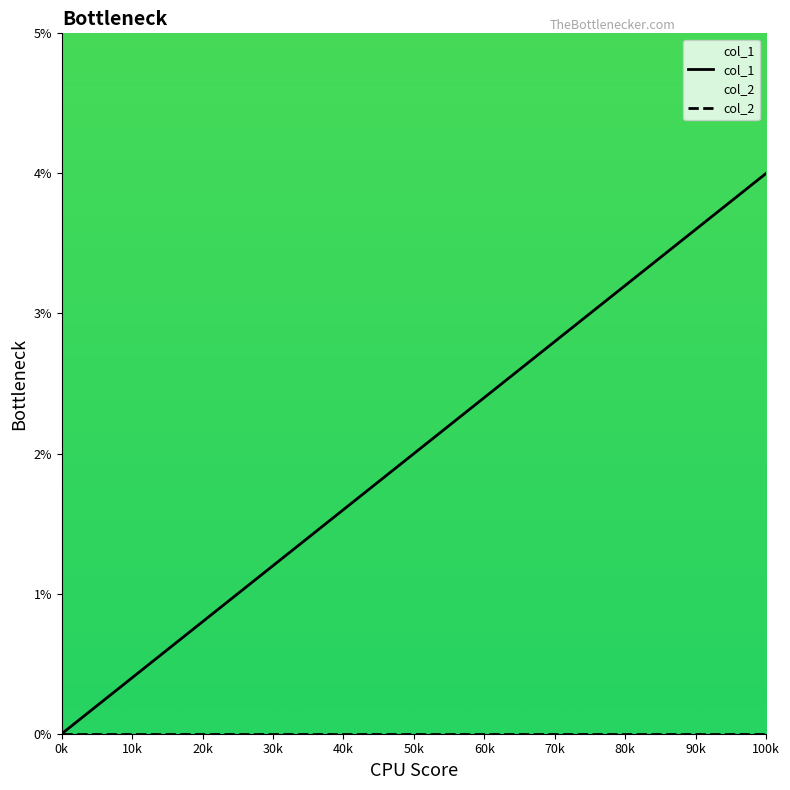

What is the maximum value shown in the chart?

4